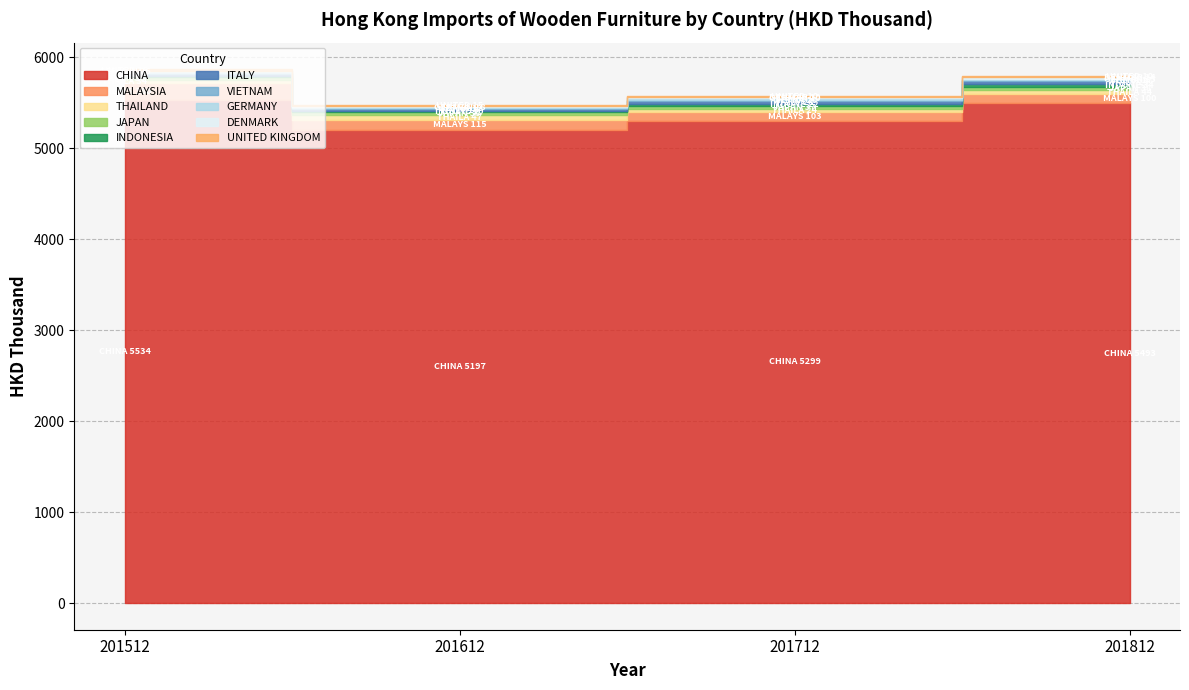

How many values in the 201512 series are below 25?

5